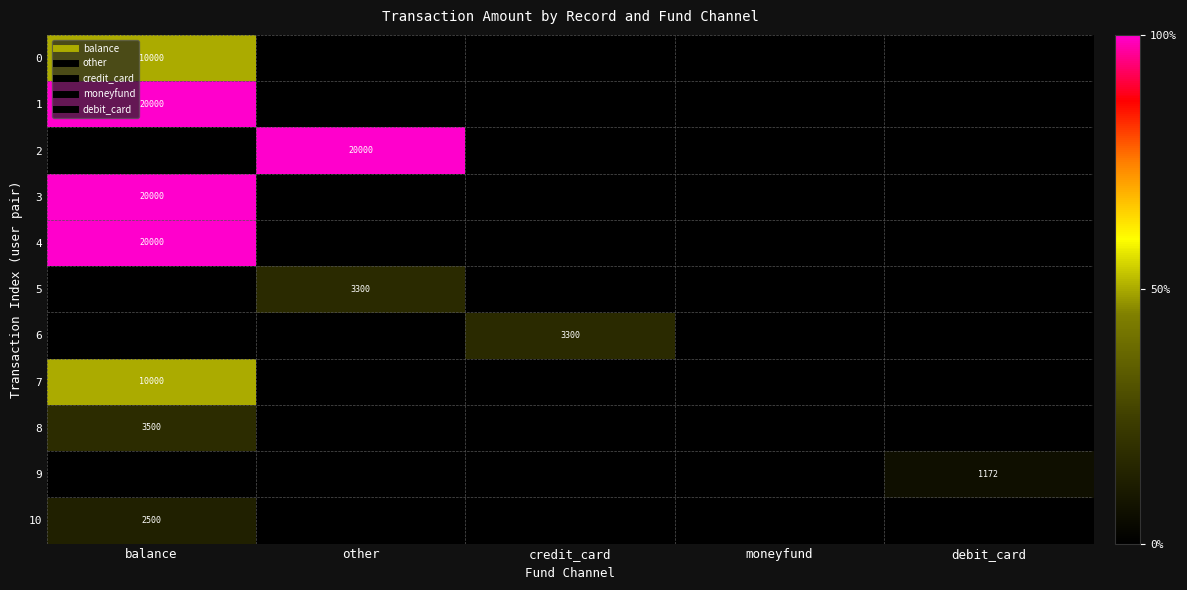

What is the sum of all 2 values?

20000